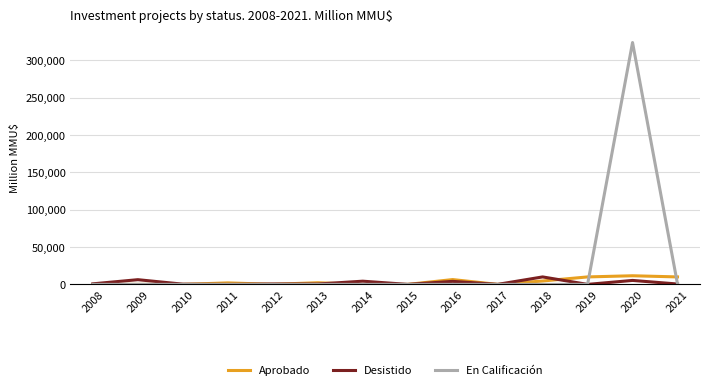

What are all the series names shown in the legend?

Aprobado, Desistido, En Calificación